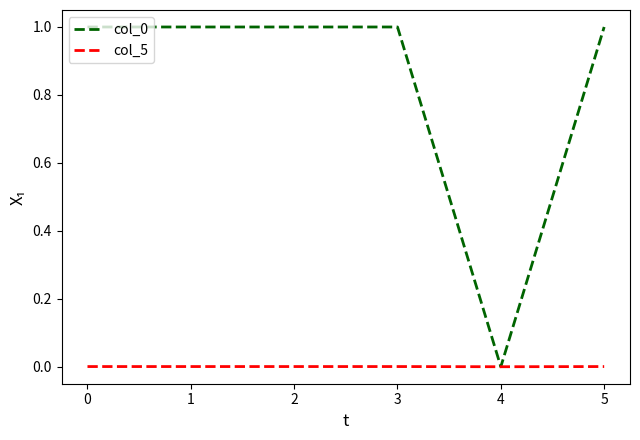

What is the maximum value shown in the chart?

1.0